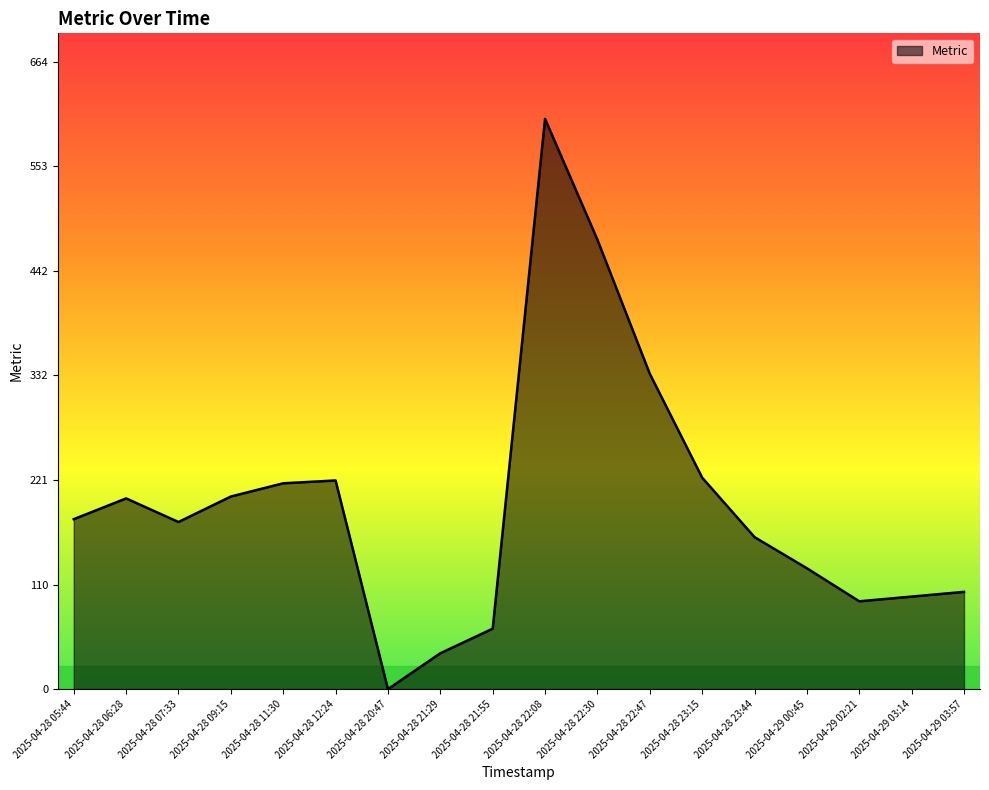

The value at 2025-04-29 03:57 is 181. True or false?

False